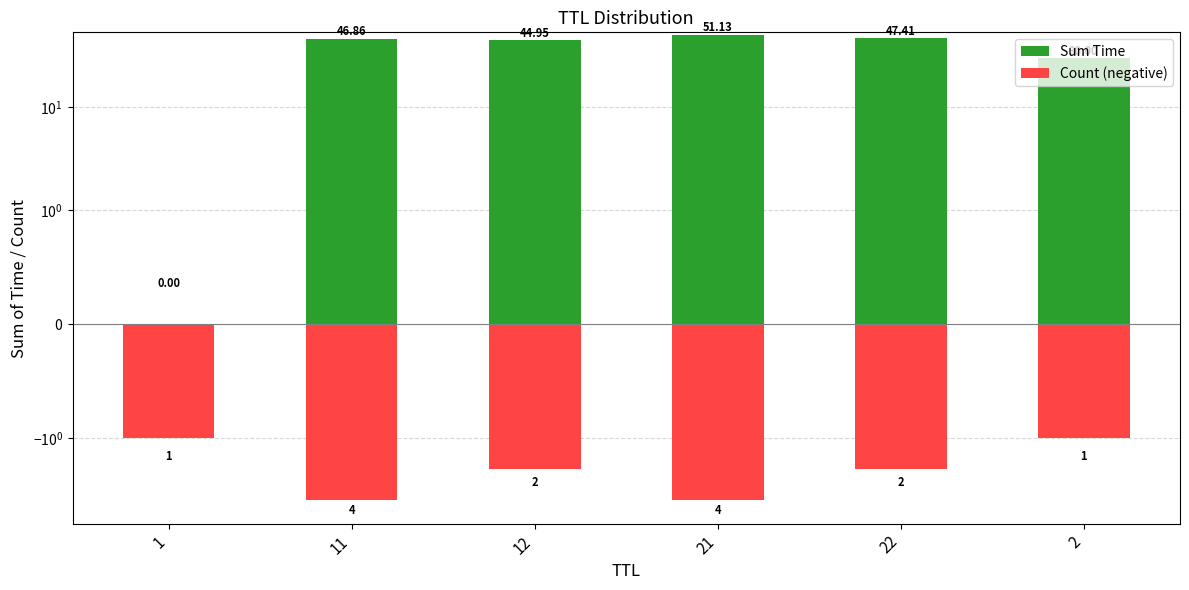

At which label does Count (negative) reach its minimum?

11